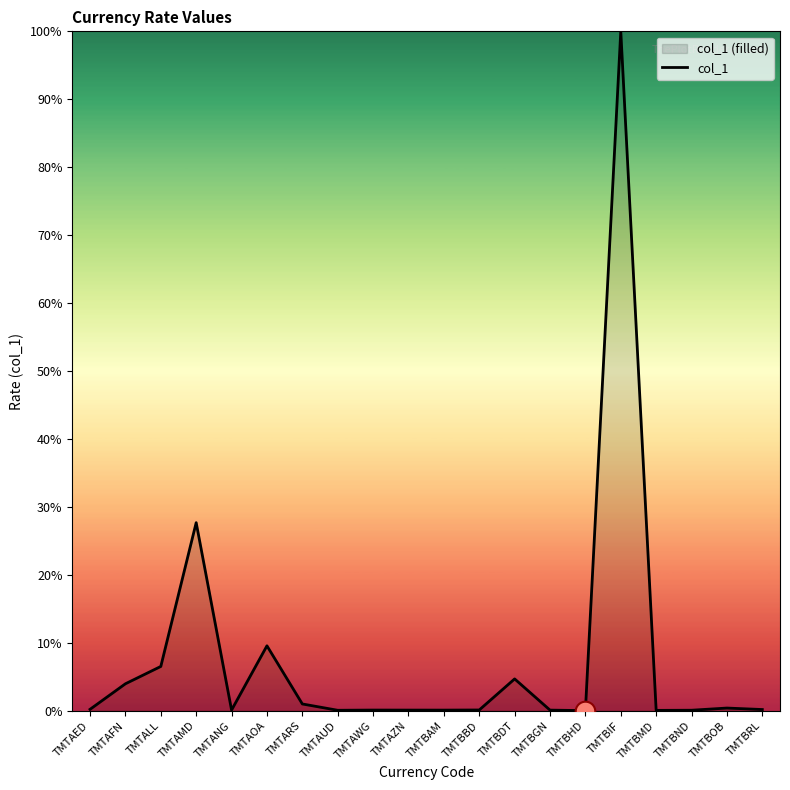

Approximately how many times larger is the value at TMTALL compared to TMTAOA?

0.7